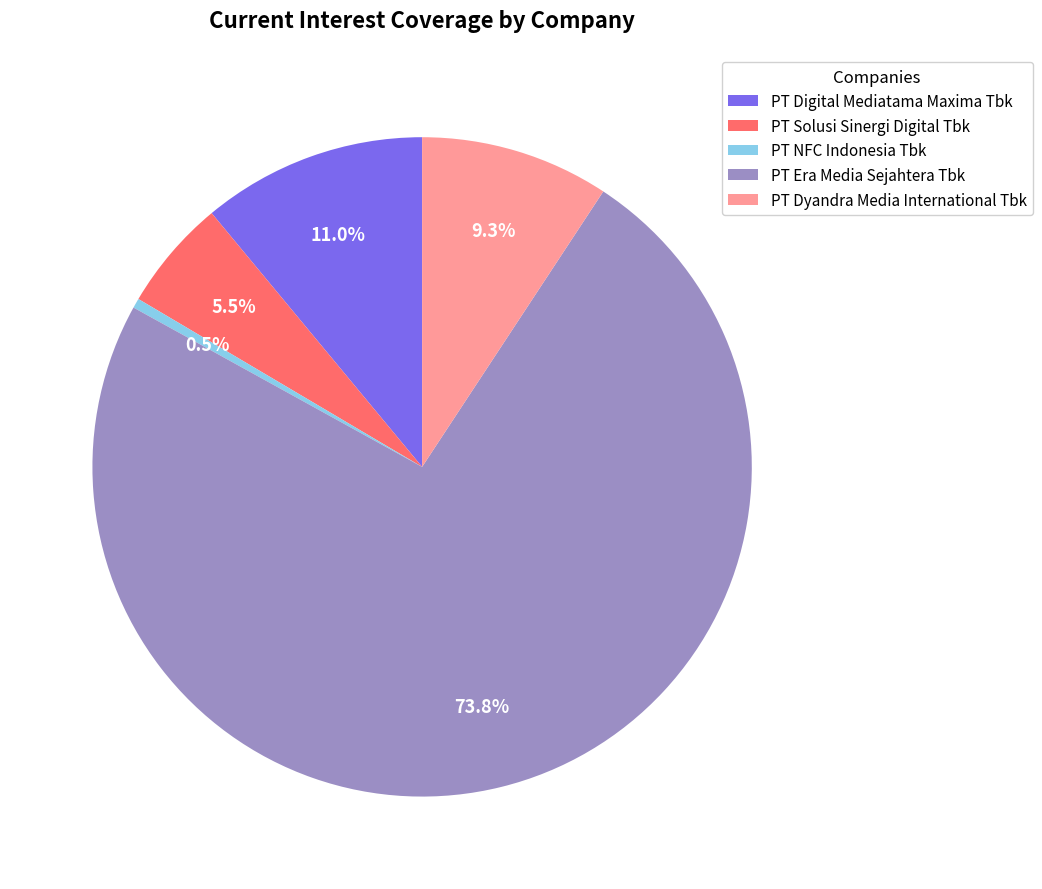

Is it true that PT Digital Mediatama Maxima Tbk is 19% of the pie?

False